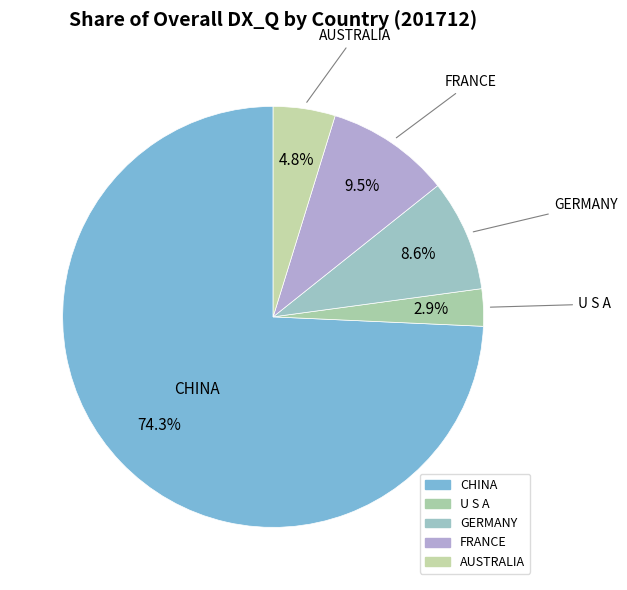

Count the number of slices in the pie.

5